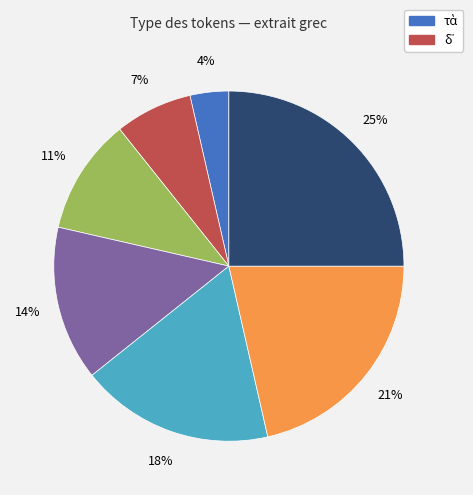

To the nearest percent, what is the difference between the largest and smallest slice percentages?

21%